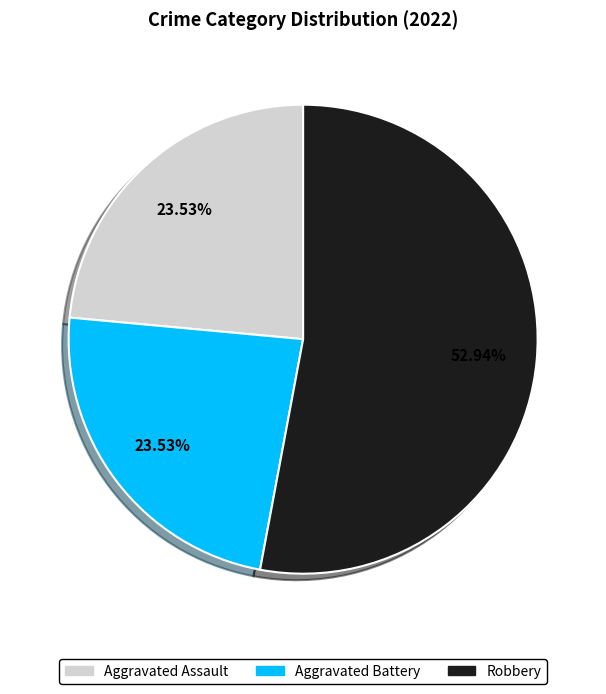

To the nearest percent, what is the average slice percentage?

33%